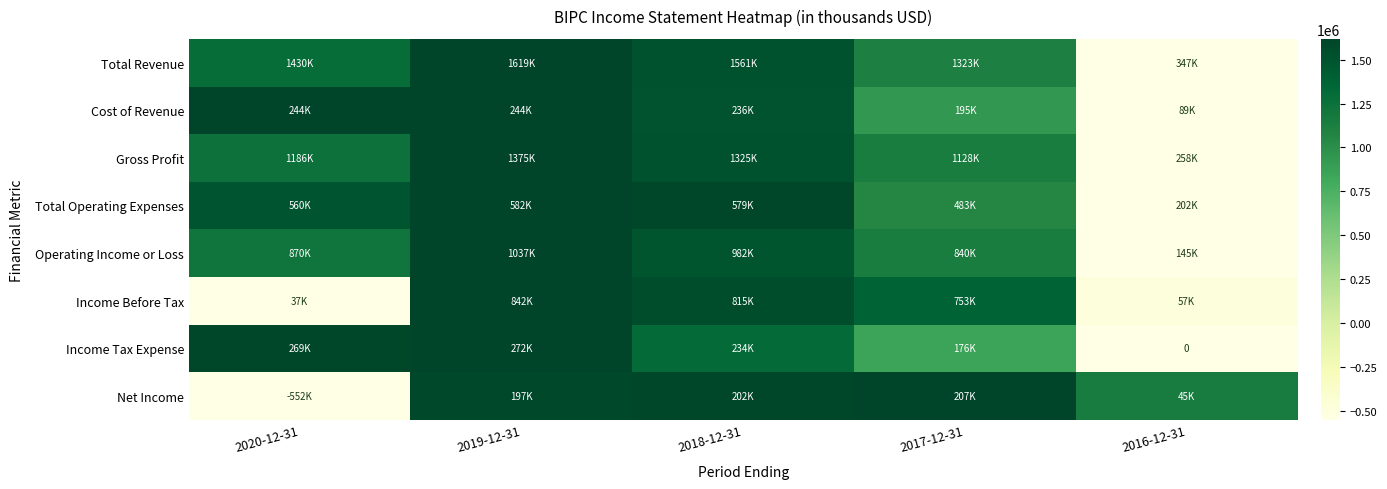

At how many categories does at least one series exceed 0?

5